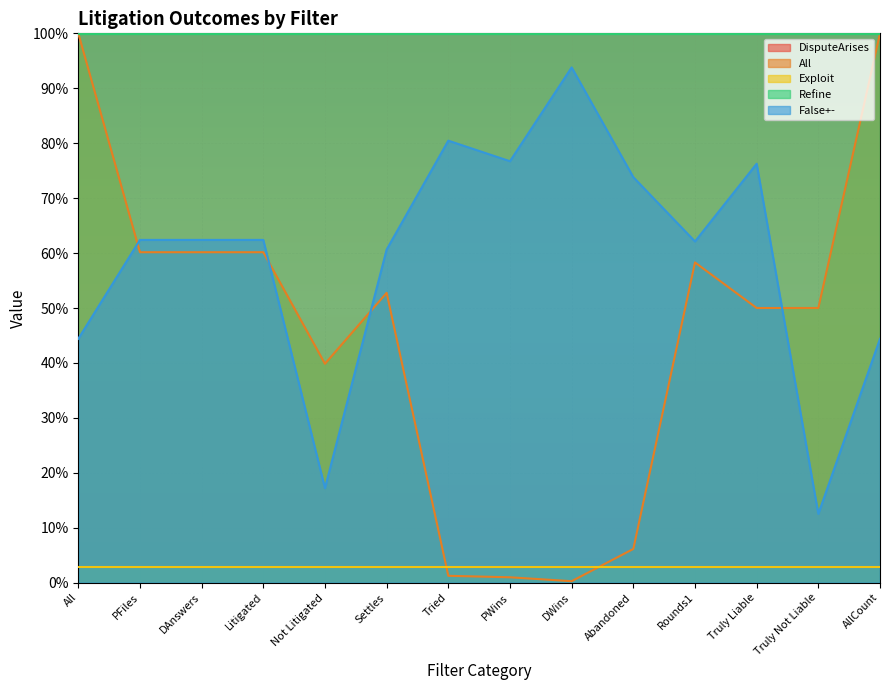

Is the value of All at Abandoned greater than the value of False+- at AllCount?

No